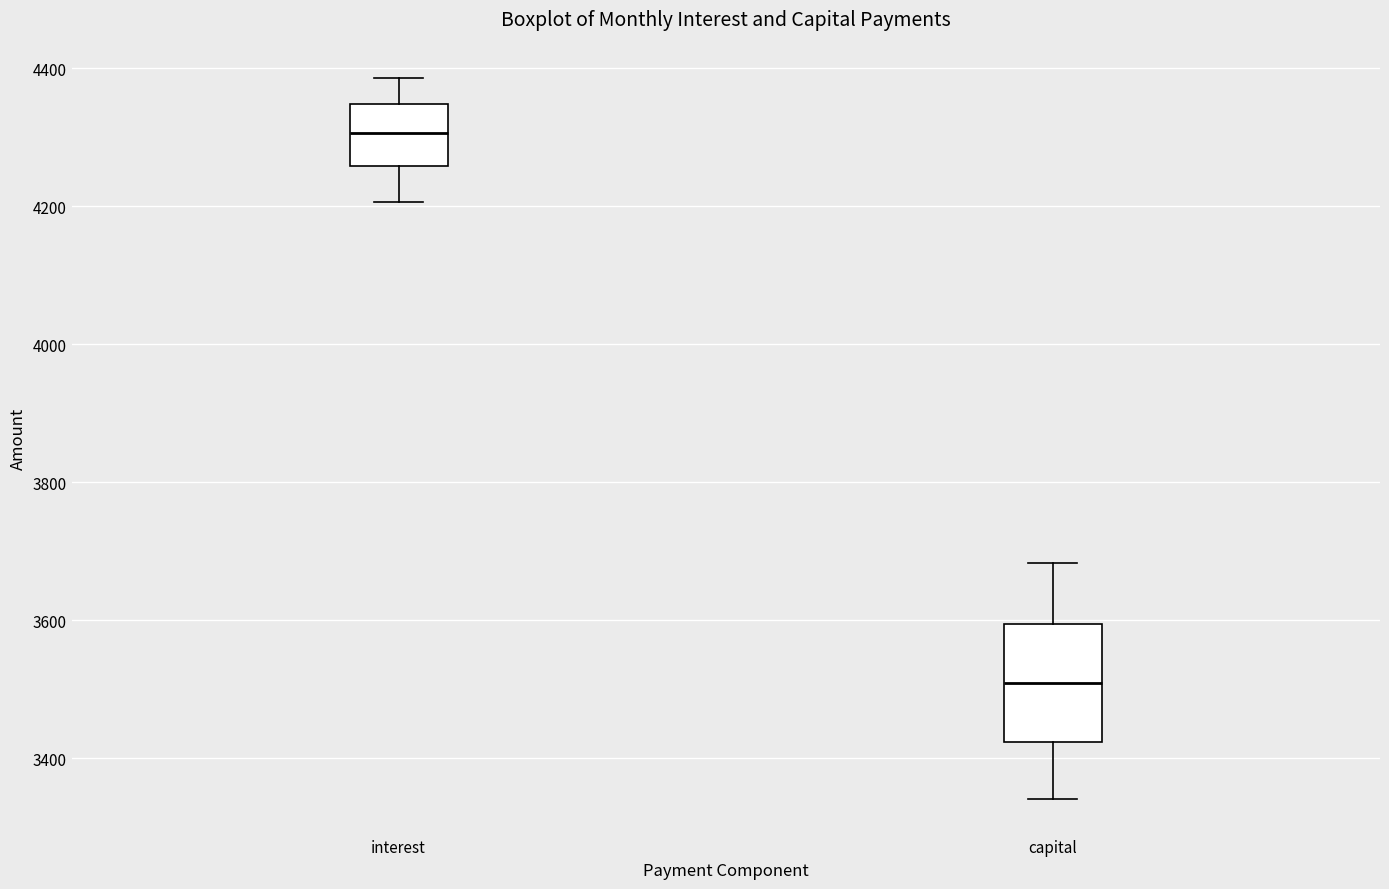

Which box has the lowest median line?

capital